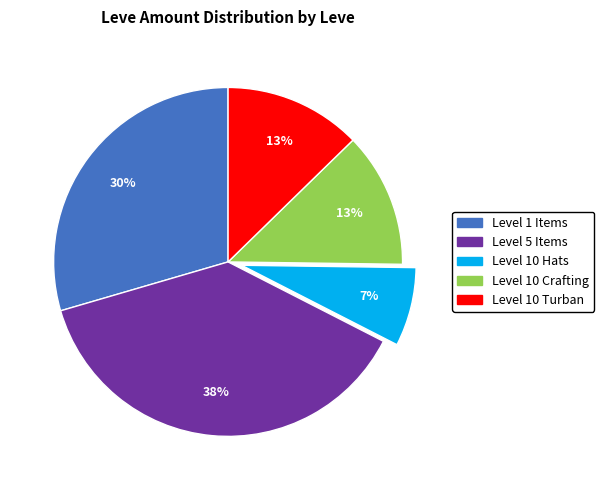

Does any single category account for the majority?

No